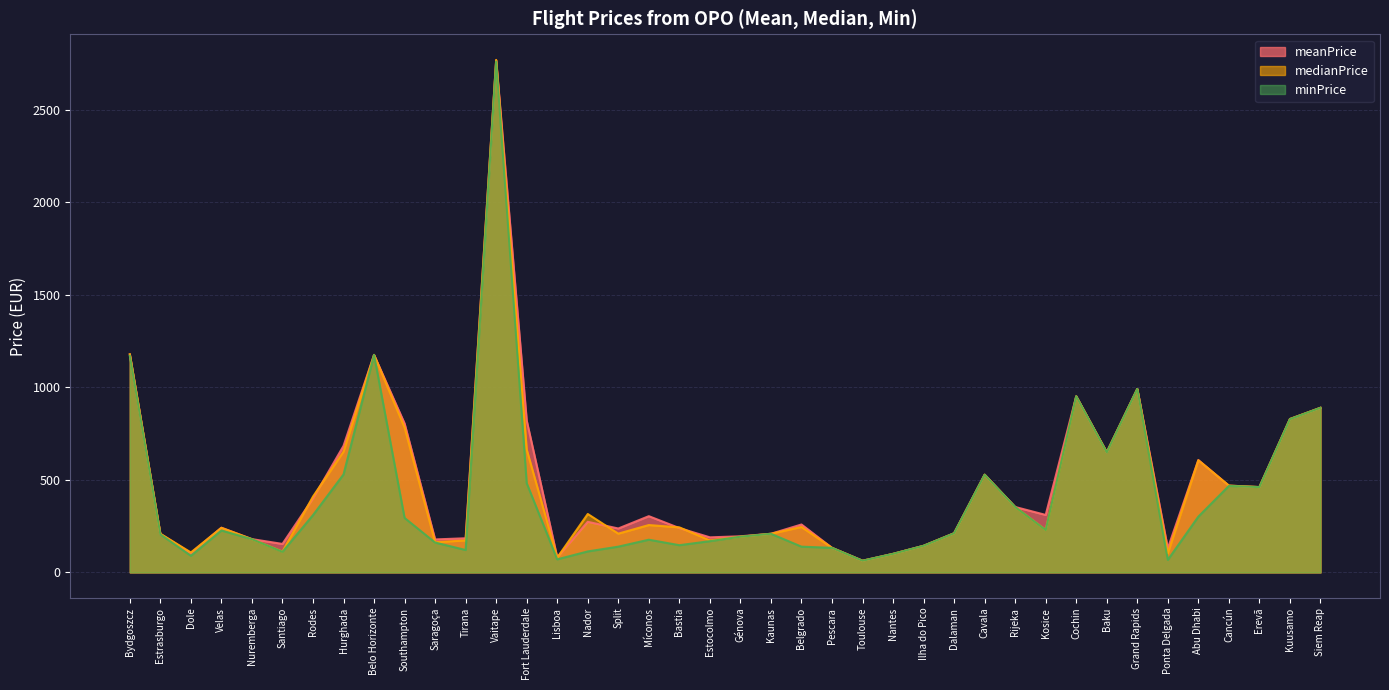

Which series has the largest range (max minus min)?

medianPrice